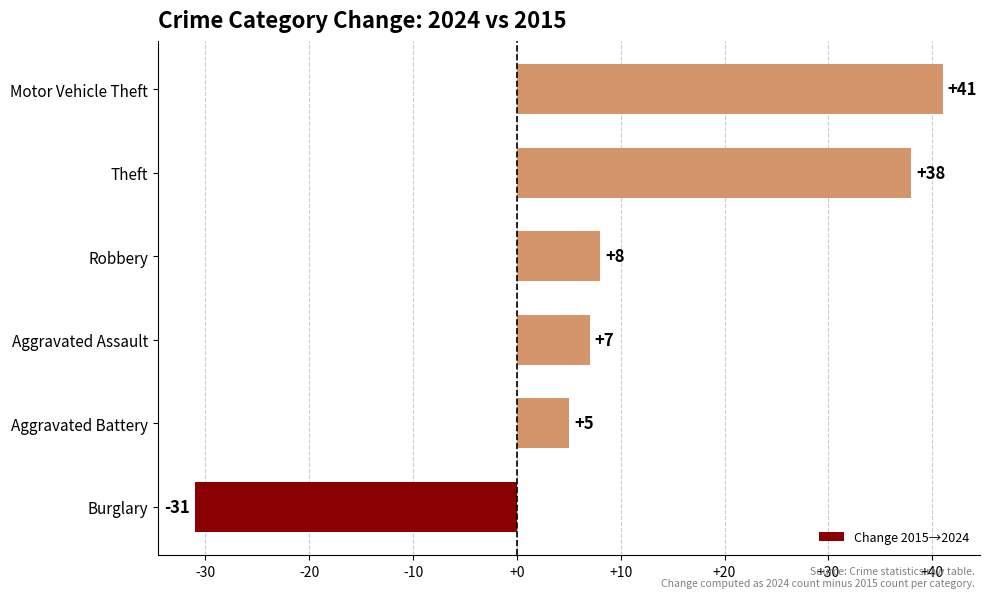

Where is the data nearest to the value 5?

Aggravated Battery